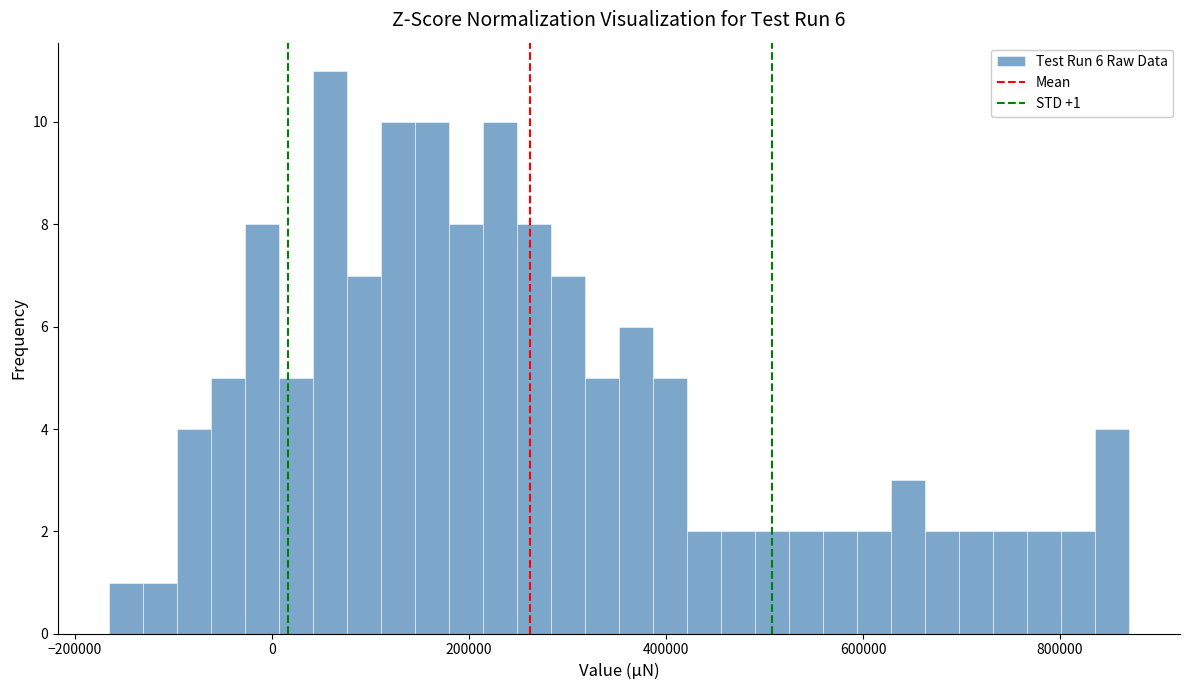

Around what value on the x-axis is the tallest bar? Give the approximate position of its centre, as read against the axis.

60000